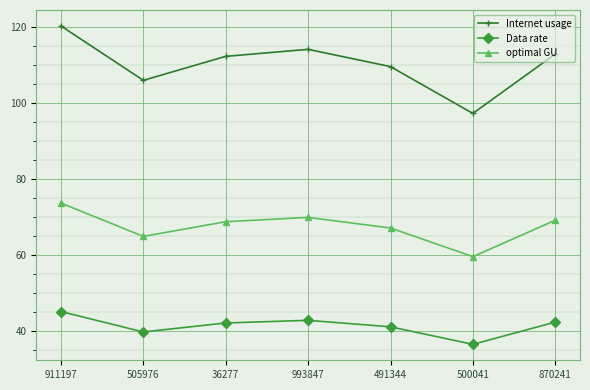

At how many categories does at least one series exceed 109?

5